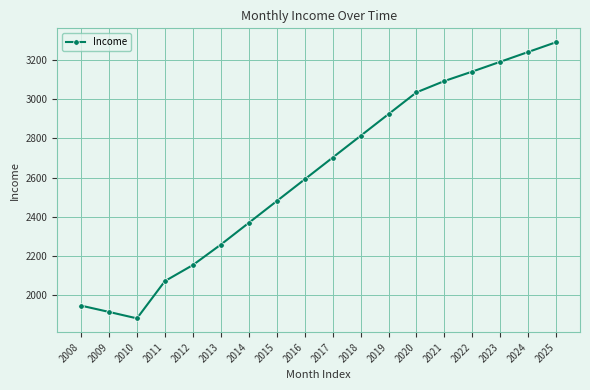

The chart shows a value of 1840.5 at 2018. True or false?

False